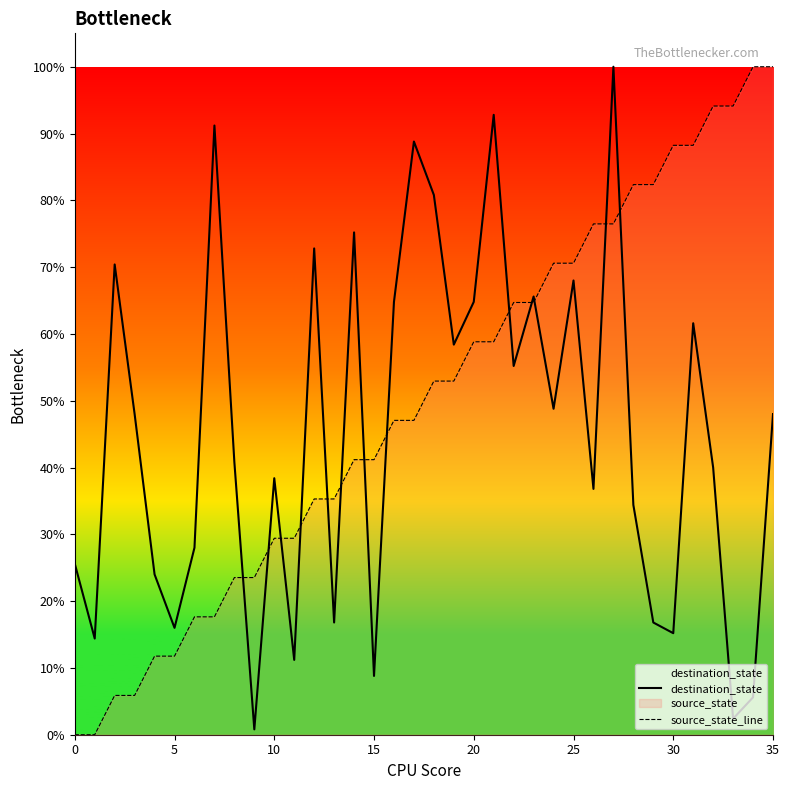

Which series has the largest total across all categories?

source_state_line